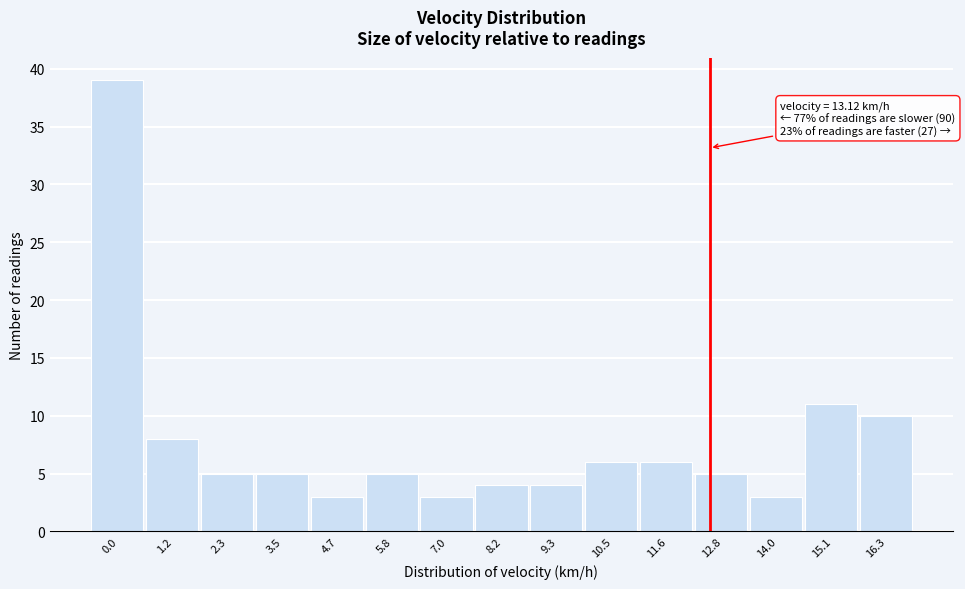

Reading left to right, what are all the values shown in this chart?

0.0=39	1.2=8	2.3=5	3.5=5	4.7=3	5.8=5	7.0=3	8.2=4	9.3=4	10.5=6	11.6=6	12.8=5	14.0=3	15.1=11	16.3=10